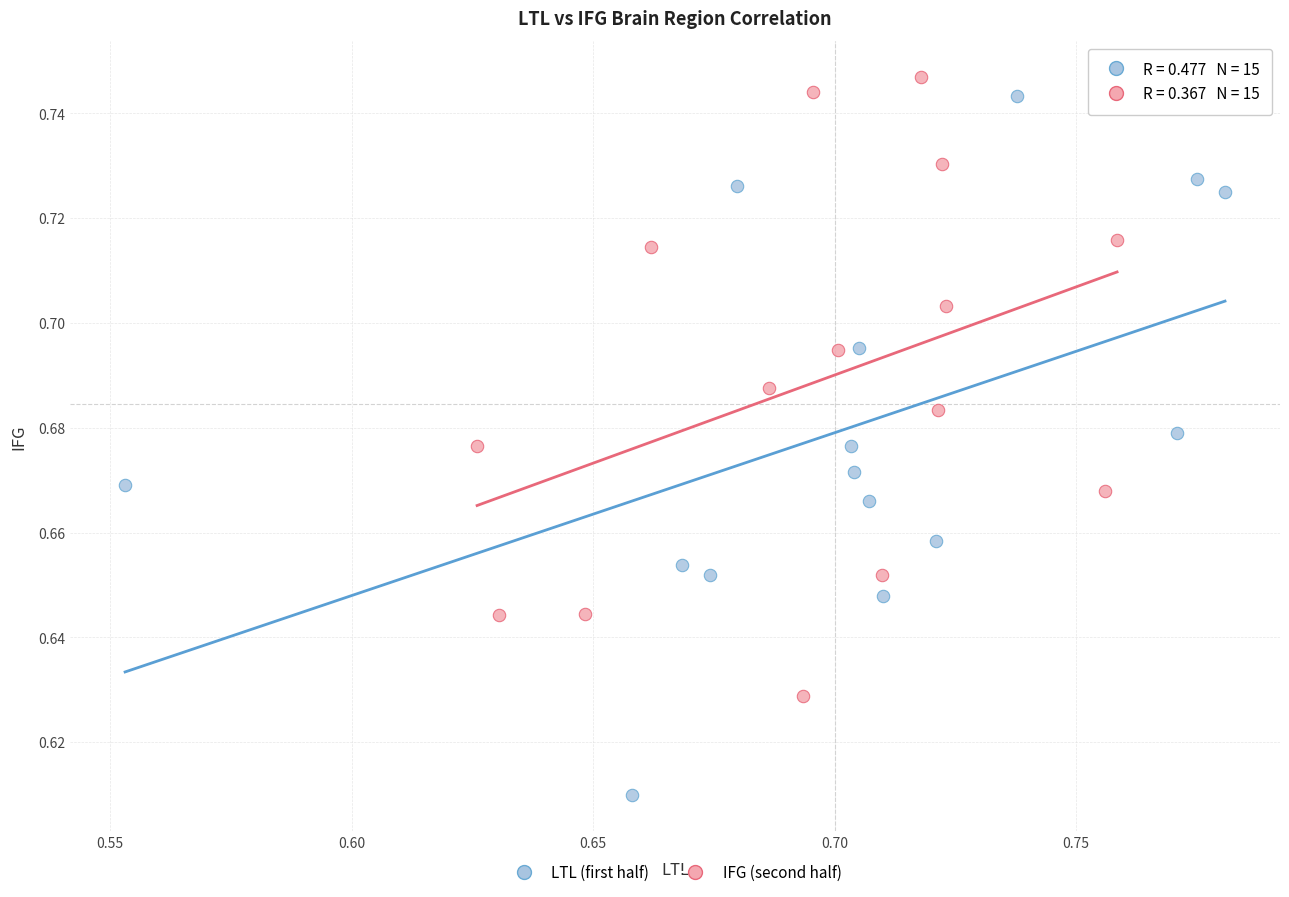

Which series contains the lowest Y value?

LTL (first half)